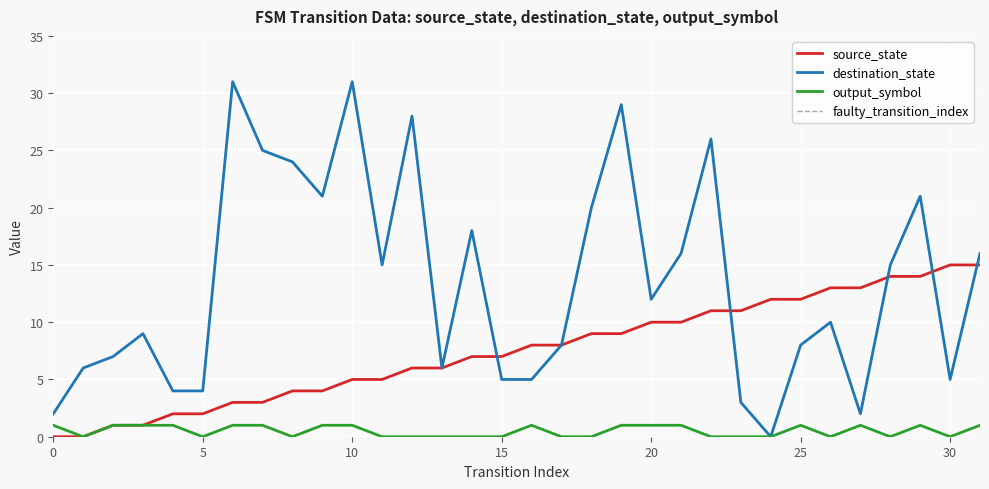

What is the maximum value for destination_state?

31